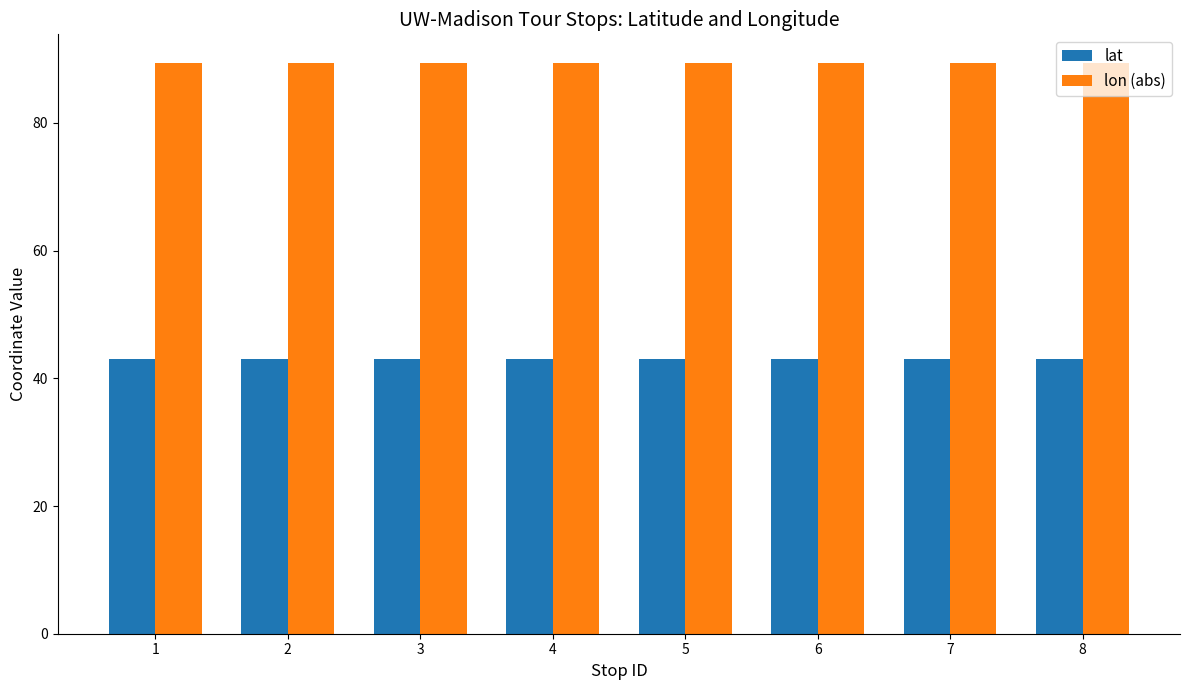

Rank the series at 7 from highest to lowest value.

lon (abs), lat